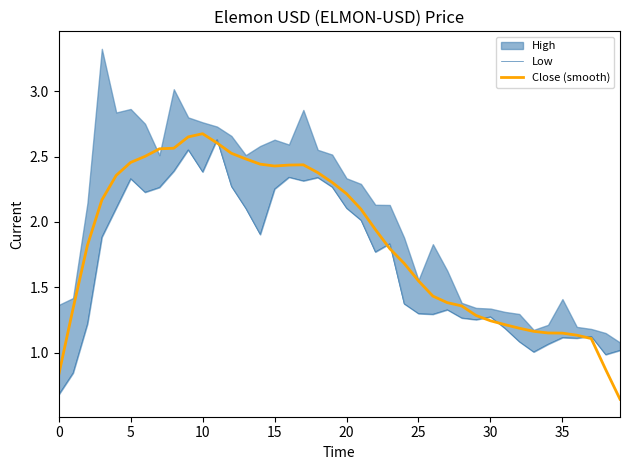

True or false: Low has more than 1 interior local peaks.

True